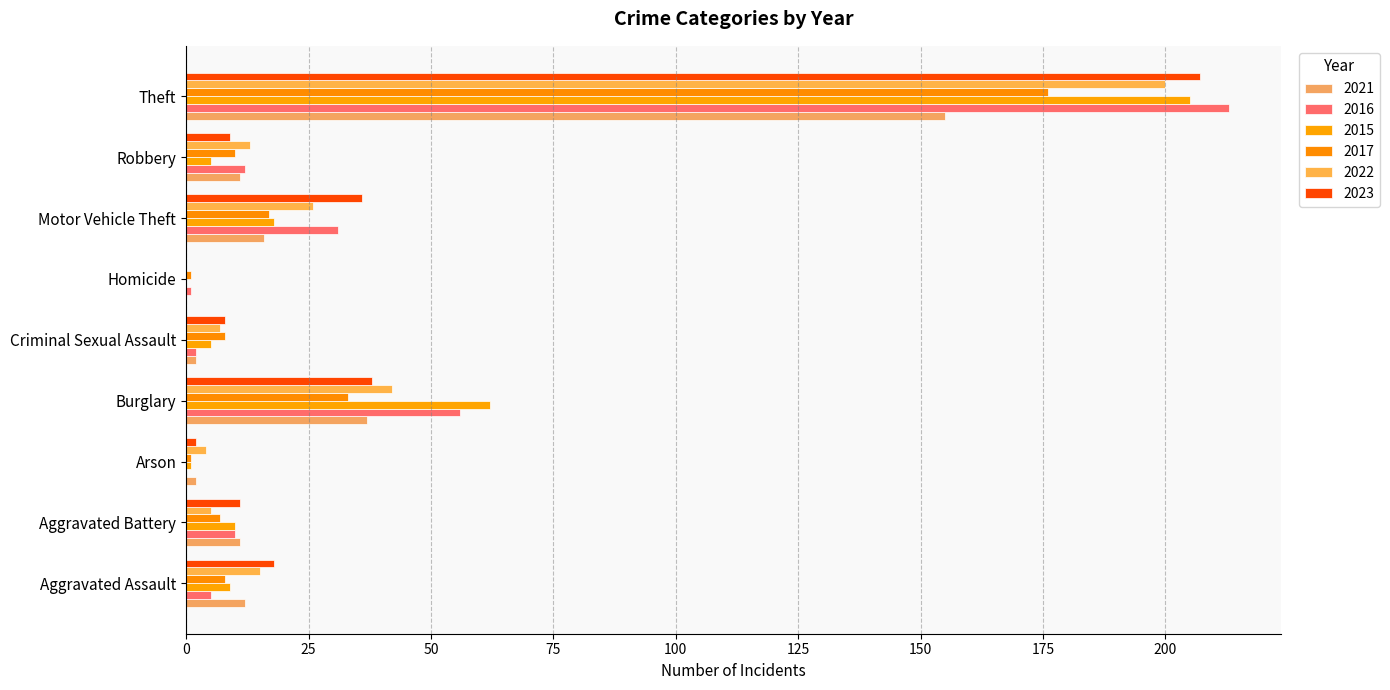

Which series has the largest total across all categories?

2016